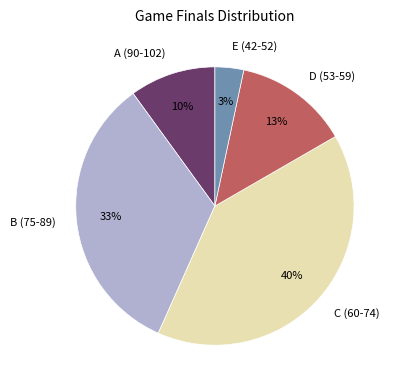

Is there any slice that represents more than half of the pie?

No